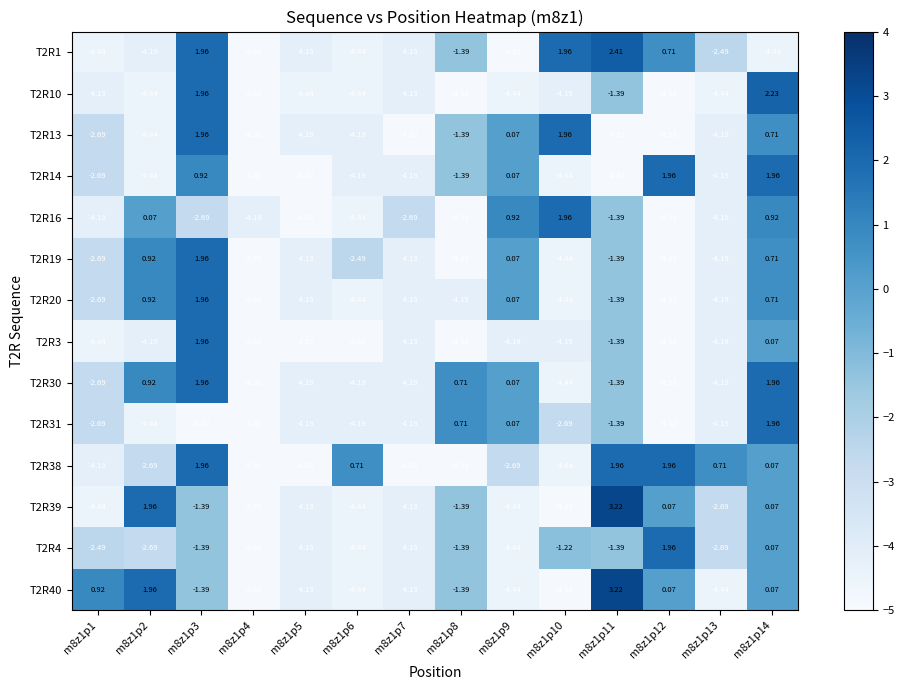

Is the value of T2R1 at m8z1p7 greater than the value of T2R39 at m8z1p4?

Yes